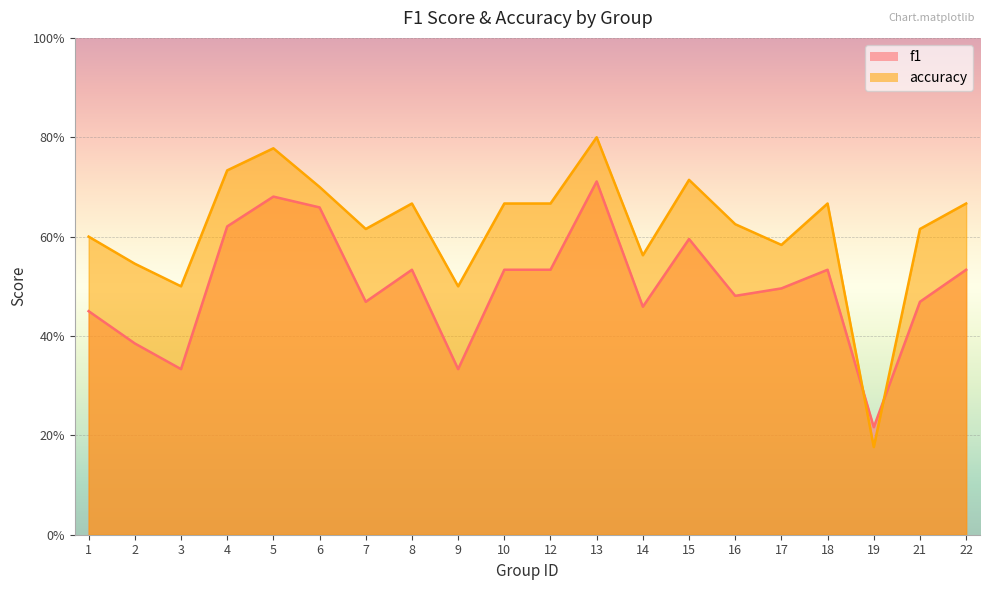

What is the value of the accuracy point at the 9th from the left?

0.5